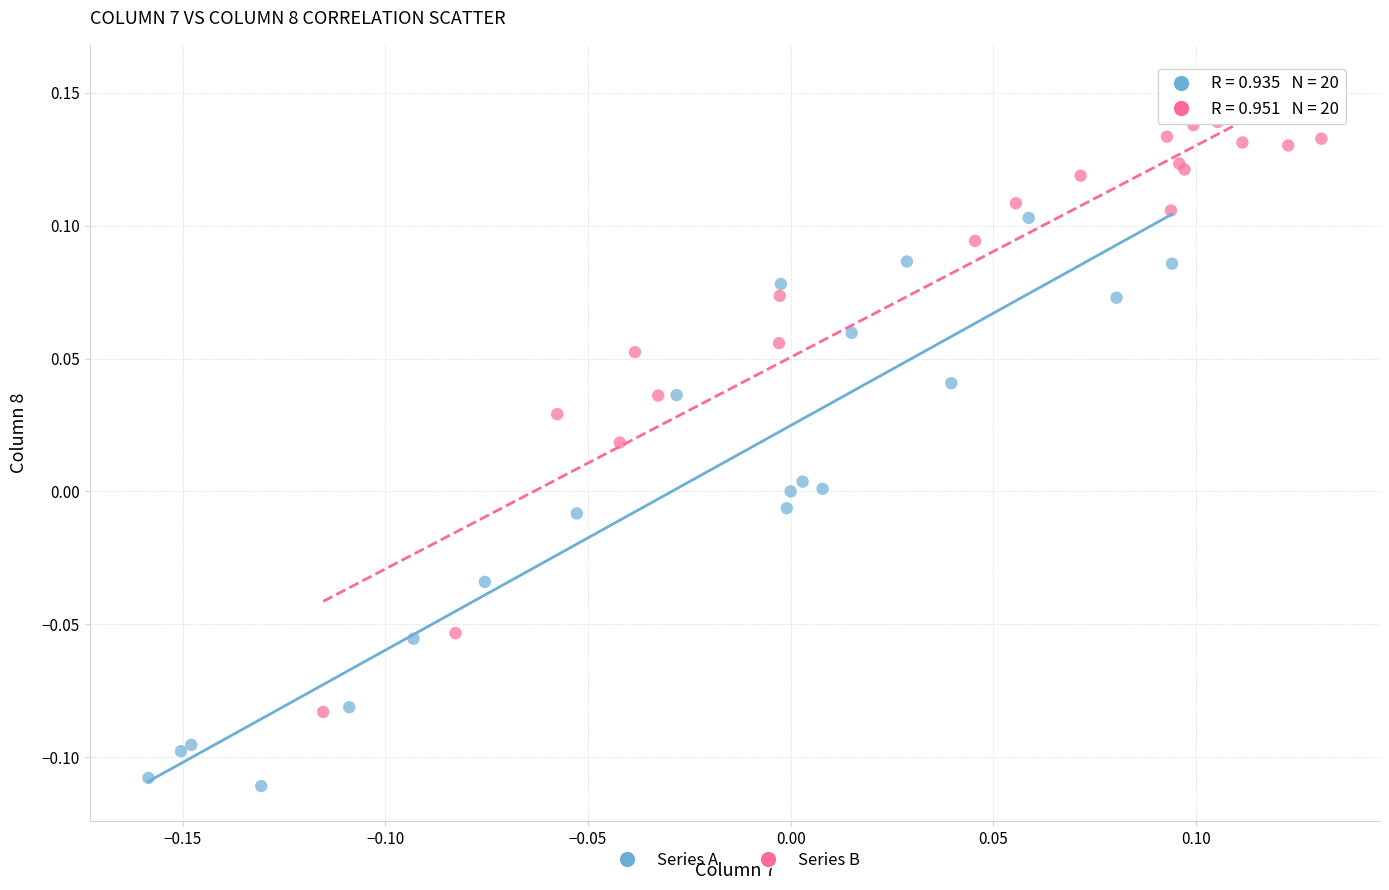

Which series contains the highest Y value?

Series B